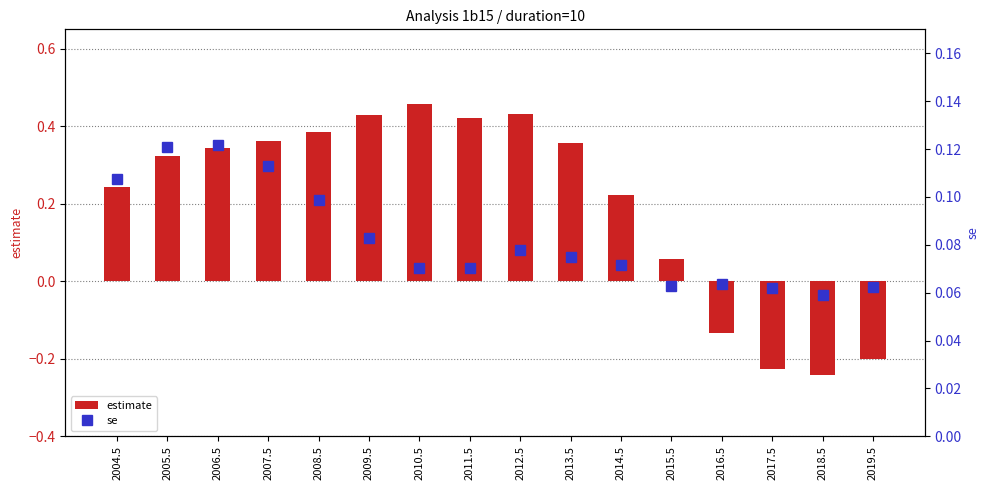

What is the difference between the maximum and minimum values in the estimate series?

0.7